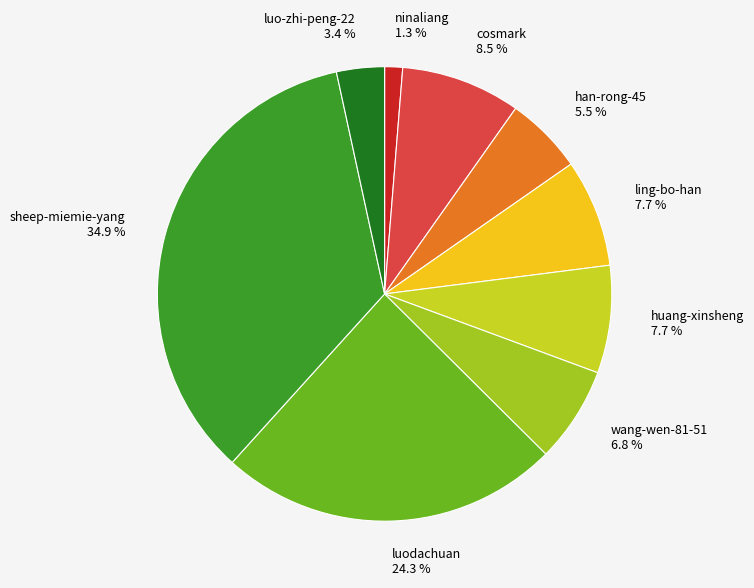

What percentage is NOT represented by wang-wen-81-51 6.8 %?

93.2%